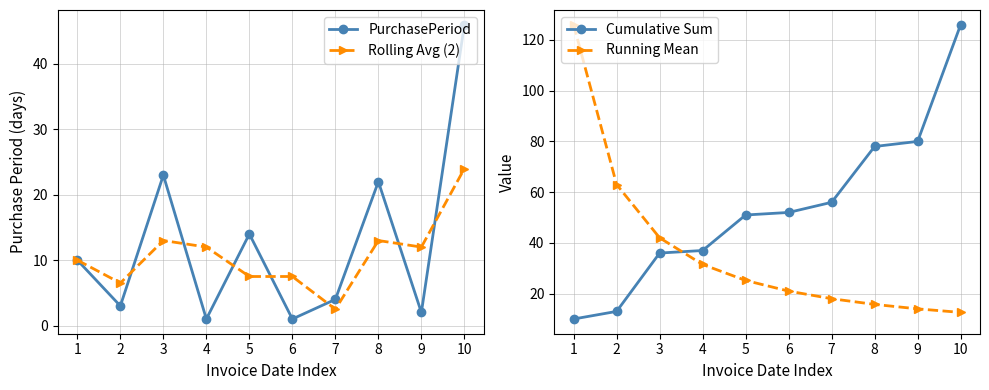

The value of Rolling Avg (2) at 7 is 0.9. True or false?

False